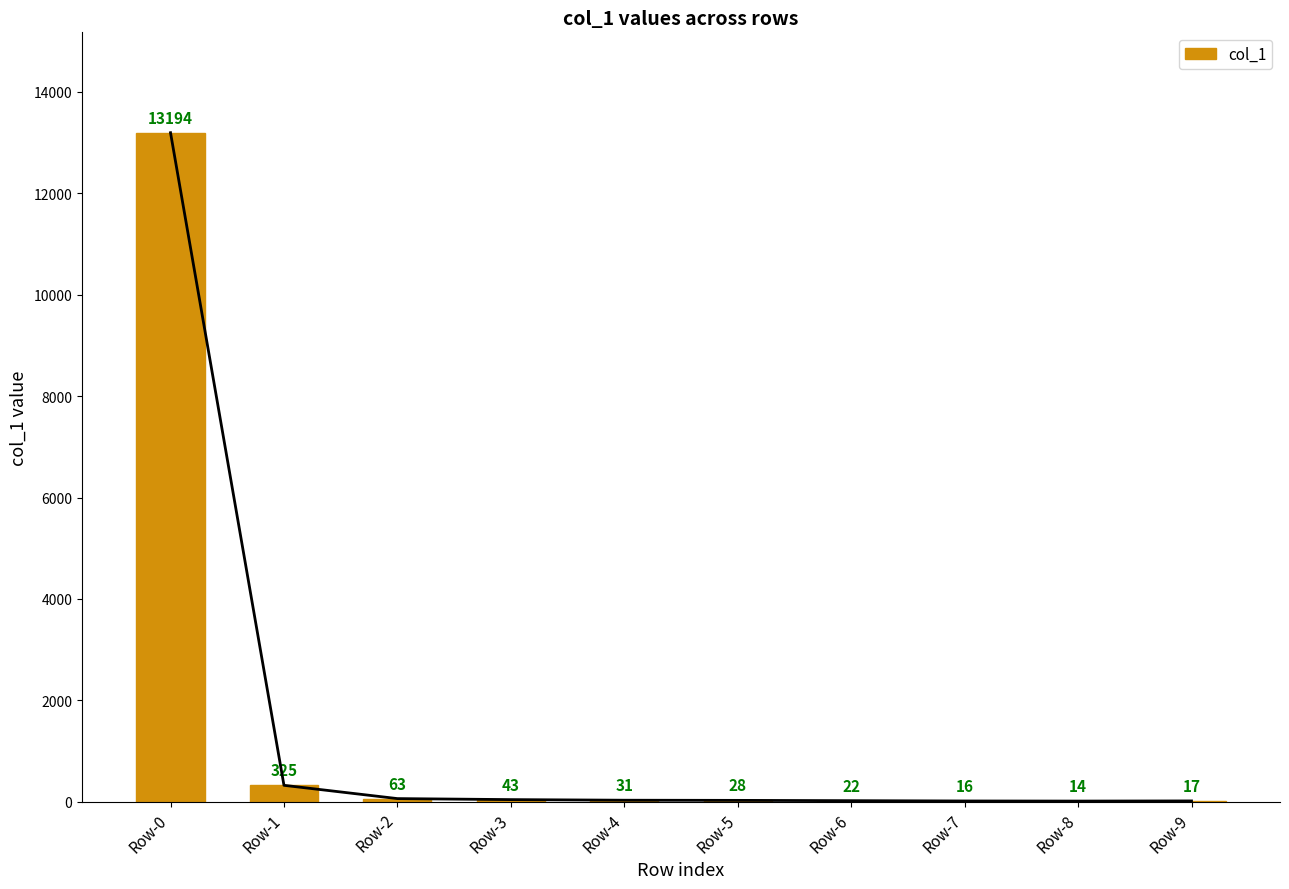

Does the chart contain any negative values?

No